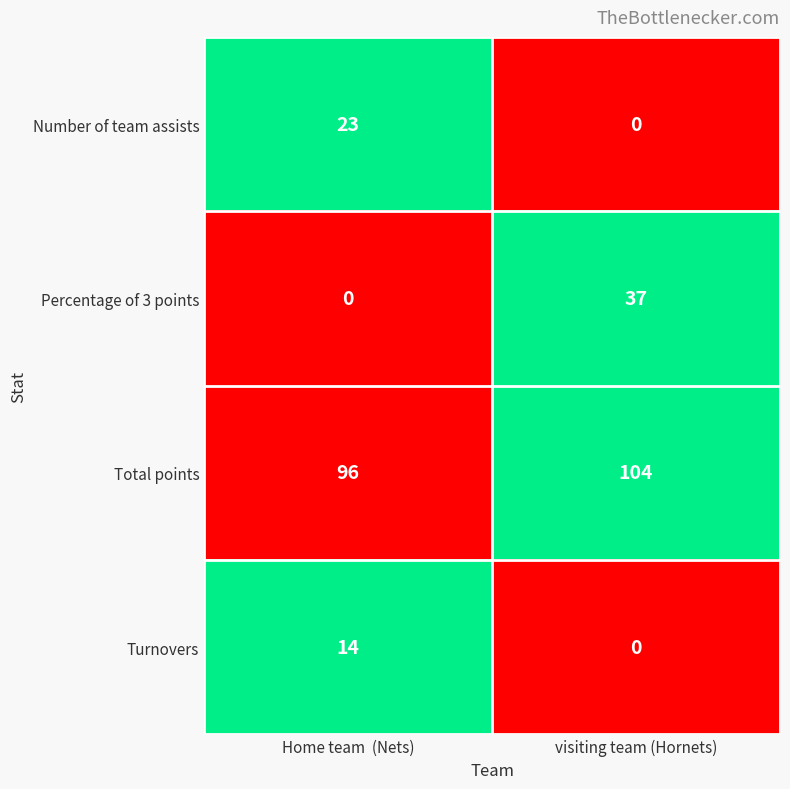

Is it true that Turnovers equals -8 at visiting team (Hornets)?

False